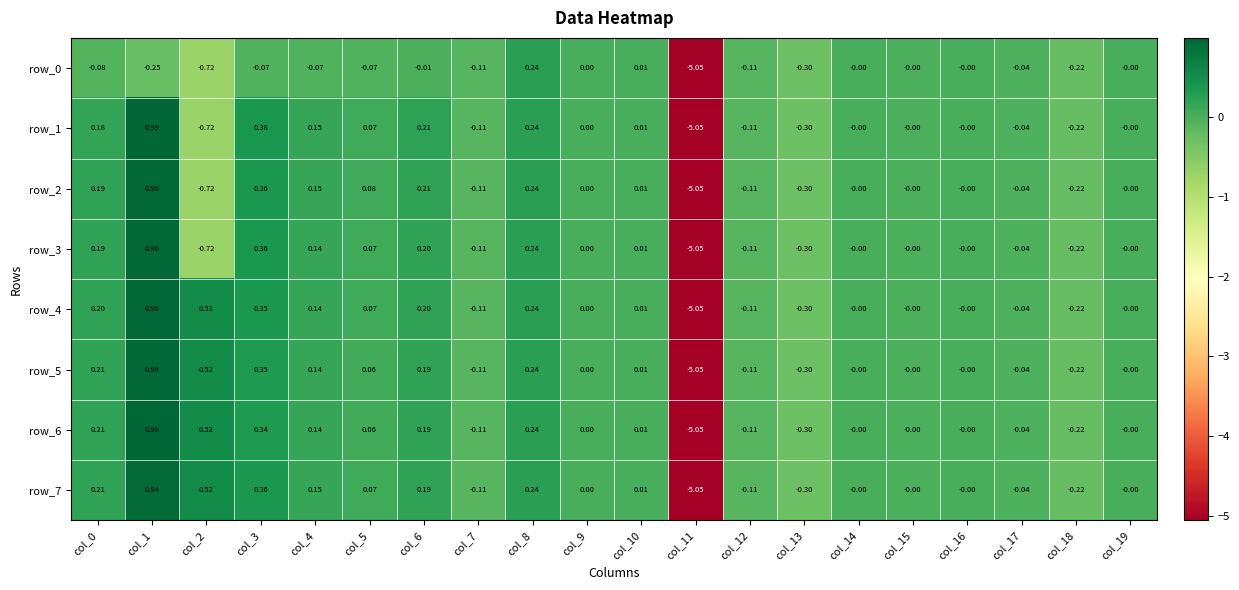

What is the difference between the maximum and minimum values in the row_6 series?

6.0